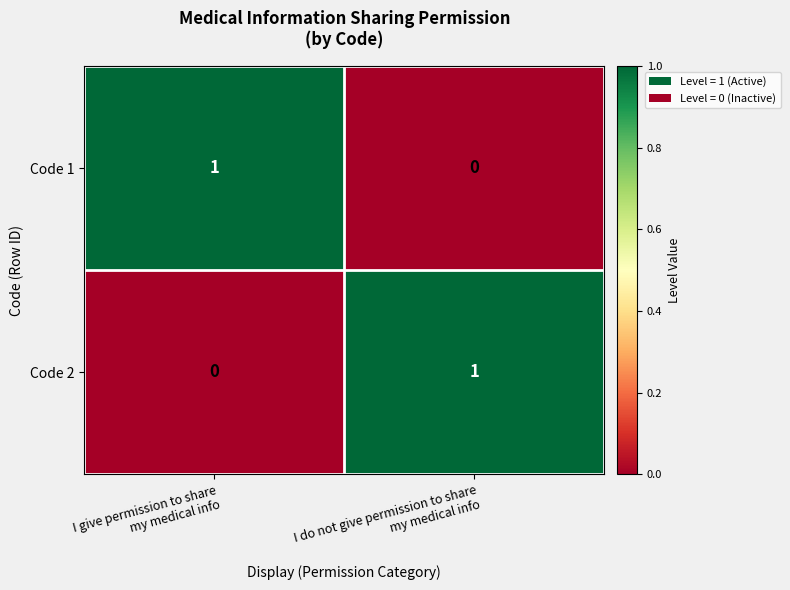

How many distinct data groups are displayed?

2